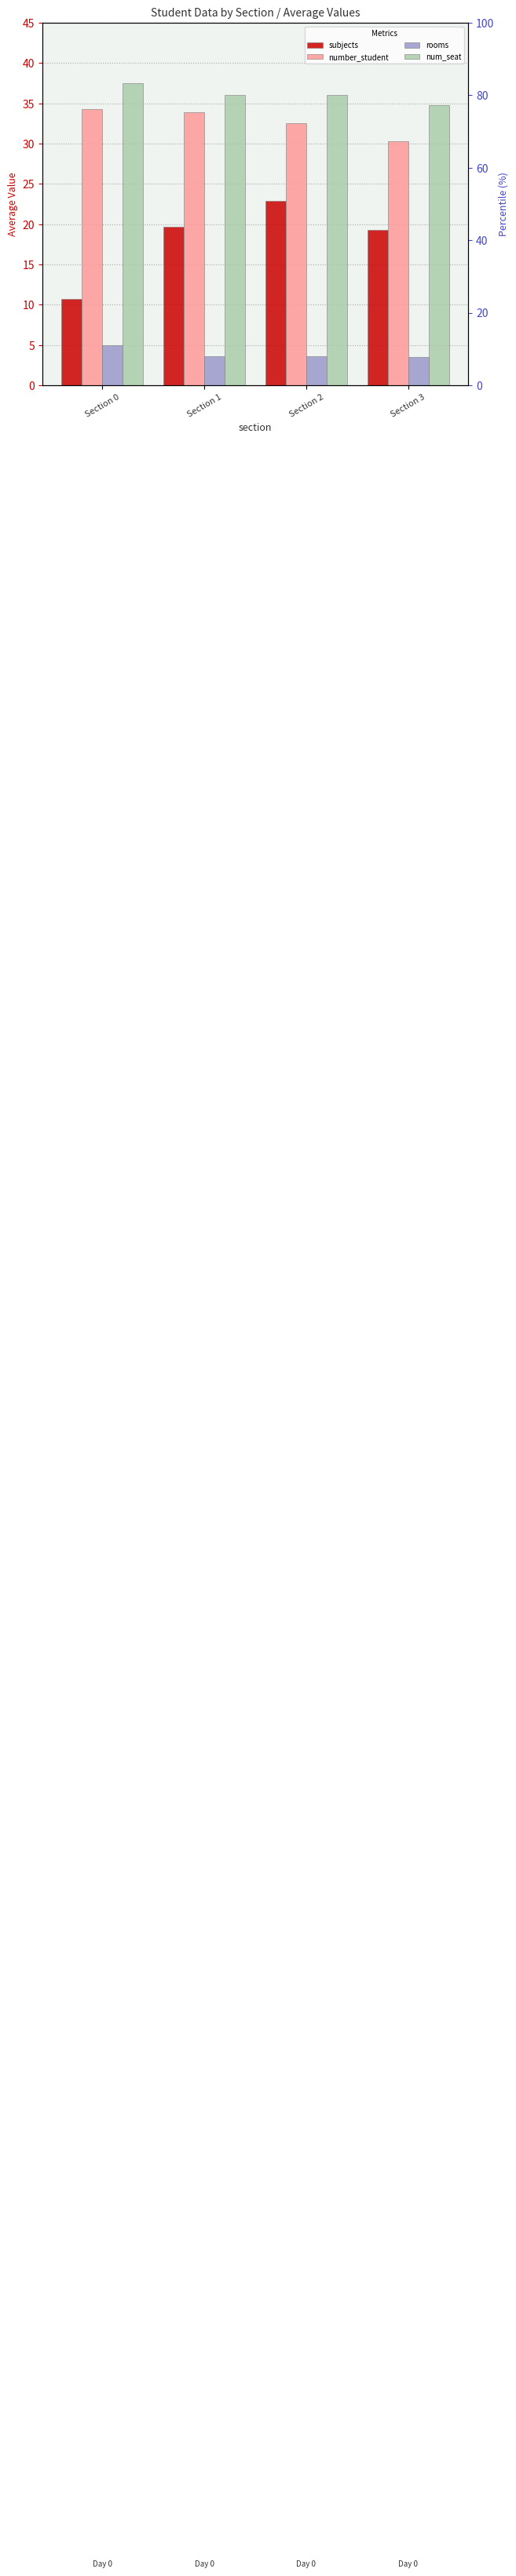

Between Section 0 and Section 3, which series saw the biggest shift?

subjects